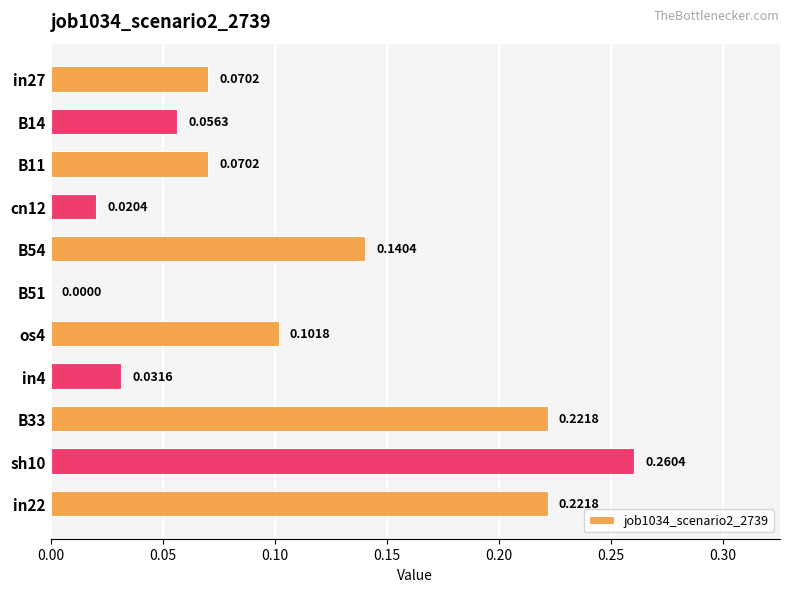

Does the chart contain stacked bars?

No